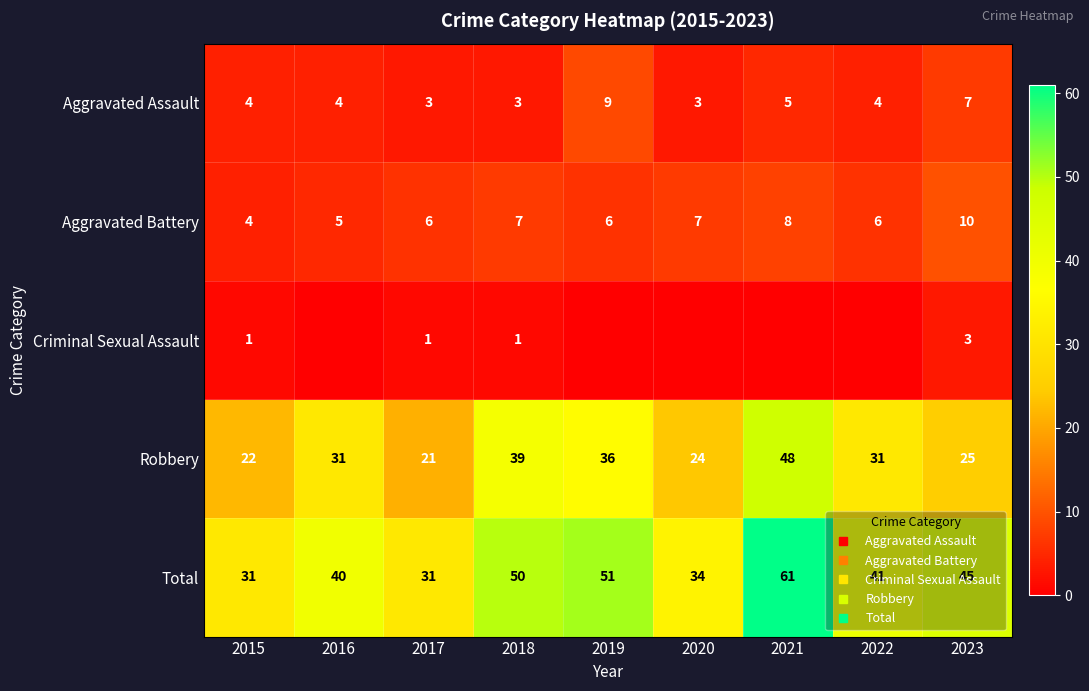

At how many categories does at least one series exceed 25?

9